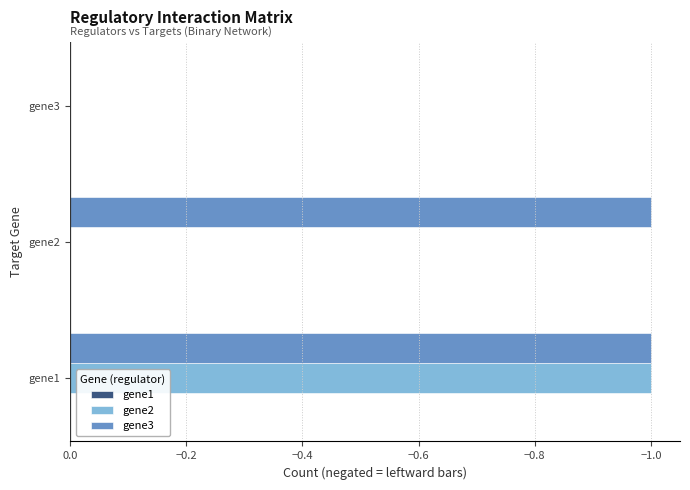

True or false: gene2 has a value of 0 at gene3.

True